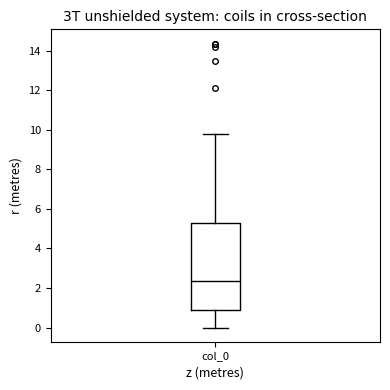

Read this box plot against the y-axis: the position of the median line, the range covered by the box, and the ends of both whiskers. The values are not printed on the chart, so give them approximately, as read against the axis.

median 2.4, box 1.0 to 5.2, whiskers 0.0 to 9.8